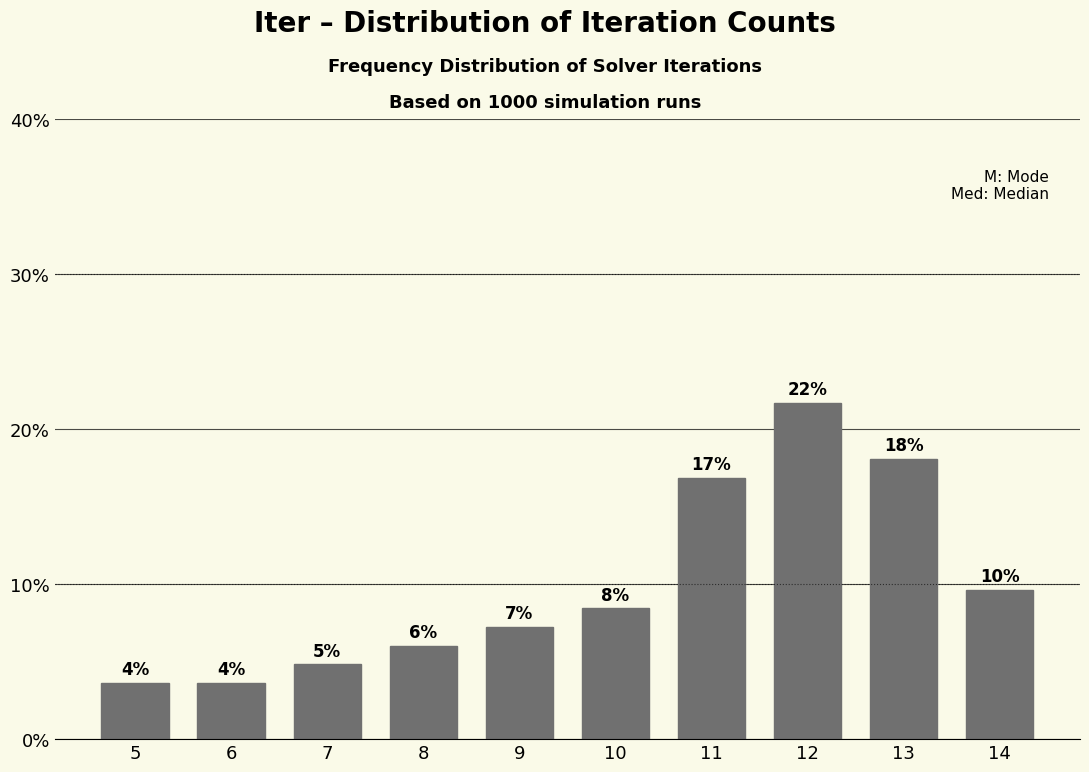

What is the smallest value displayed?

3.6